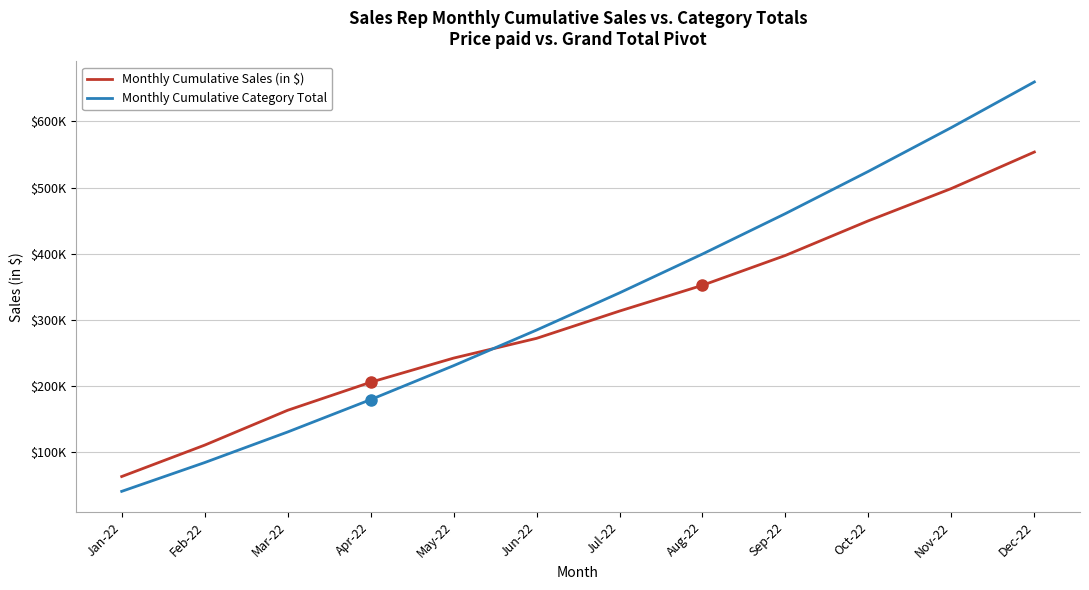

Is this an area chart (filled region under the line)?

No